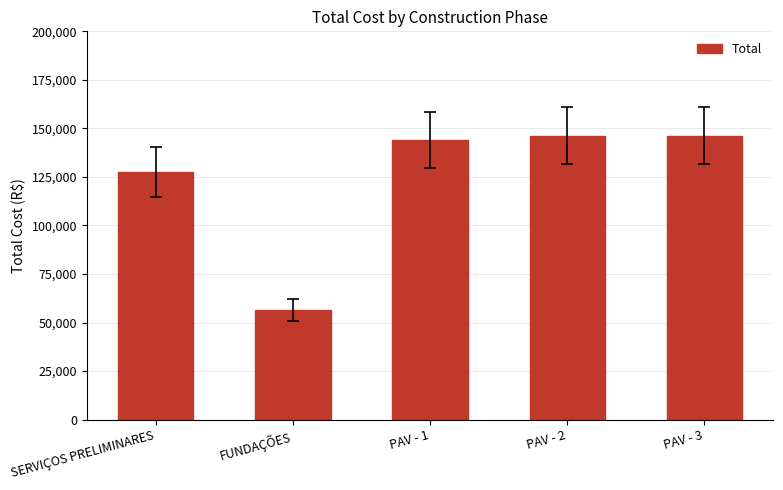

What is the change in value from PAV - 1 to PAV - 3?

+2400.2